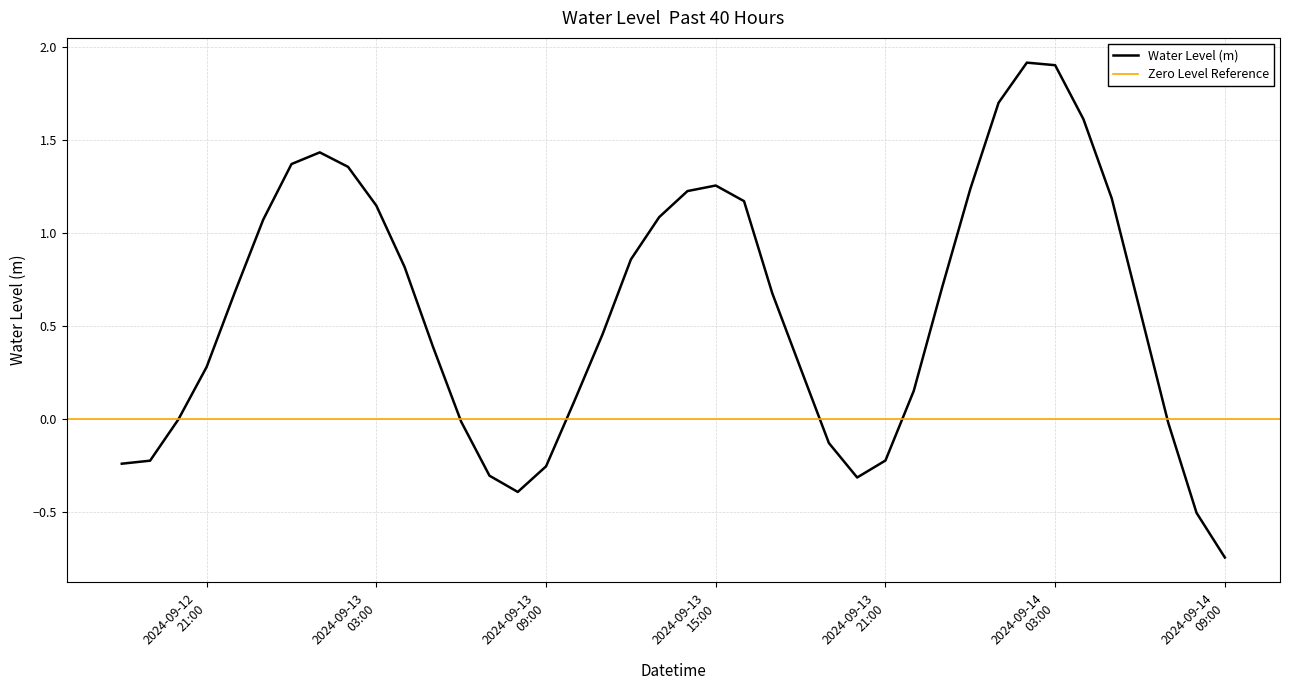

List the labels in order of value, largest first.

2024-09-14 02:00:00, 2024-09-14 03:00:00, 2024-09-14 01:00:00, 2024-09-14 04:00:00, 2024-09-13 01:00:00, 2024-09-13 00:00:00, 2024-09-13 02:00:00, 2024-09-13 15:00:00, 2024-09-14 00:00:00, 2024-09-13 14:00:00, 2024-09-14 05:00:00, 2024-09-13 16:00:00, 2024-09-13 03:00:00, 2024-09-13 13:00:00, 2024-09-12 23:00:00, 2024-09-13 12:00:00, 2024-09-13 04:00:00, 2024-09-13 23:00:00, 2024-09-12 22:00:00, 2024-09-13 17:00:00, 2024-09-14 06:00:00, 2024-09-13 11:00:00, 2024-09-13 05:00:00, 2024-09-12 21:00:00, 2024-09-13 18:00:00, 2024-09-13 22:00:00, 2024-09-13 10:00:00, 2024-09-12 20:00:00, 2024-09-13 06:00:00, 2024-09-14 07:00:00, 2024-09-13 19:00:00, 2024-09-13 21:00:00, 2024-09-12 19:00:00, 2024-09-12 18:00:00, 2024-09-13 09:00:00, 2024-09-13 07:00:00, 2024-09-13 20:00:00, 2024-09-13 08:00:00, 2024-09-14 08:00:00, 2024-09-14 09:00:00